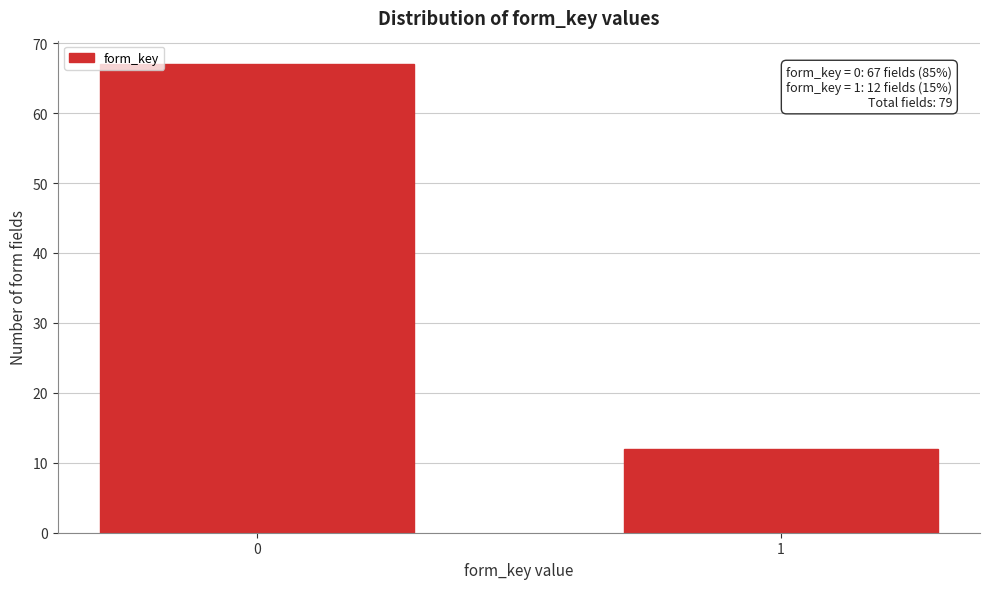

Reading right to left, list all the values displayed in this chart.

12	67